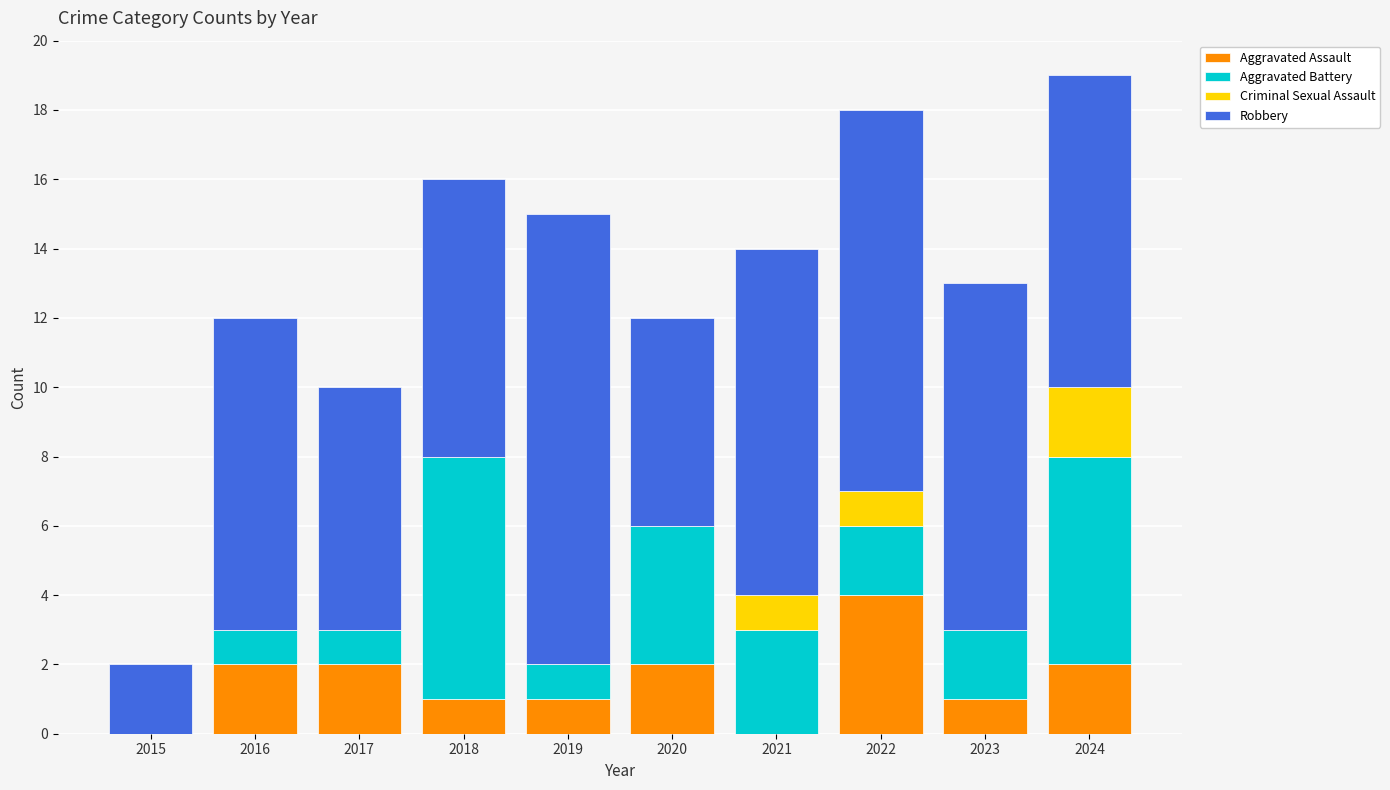

True or false: Aggravated Assault has a value of 2 at 2021.

False